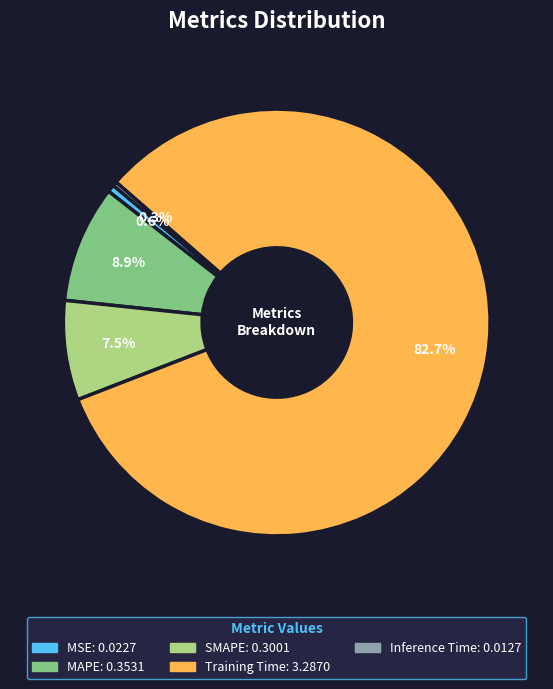

Between MAPE and Training Time, which is larger?

Training Time